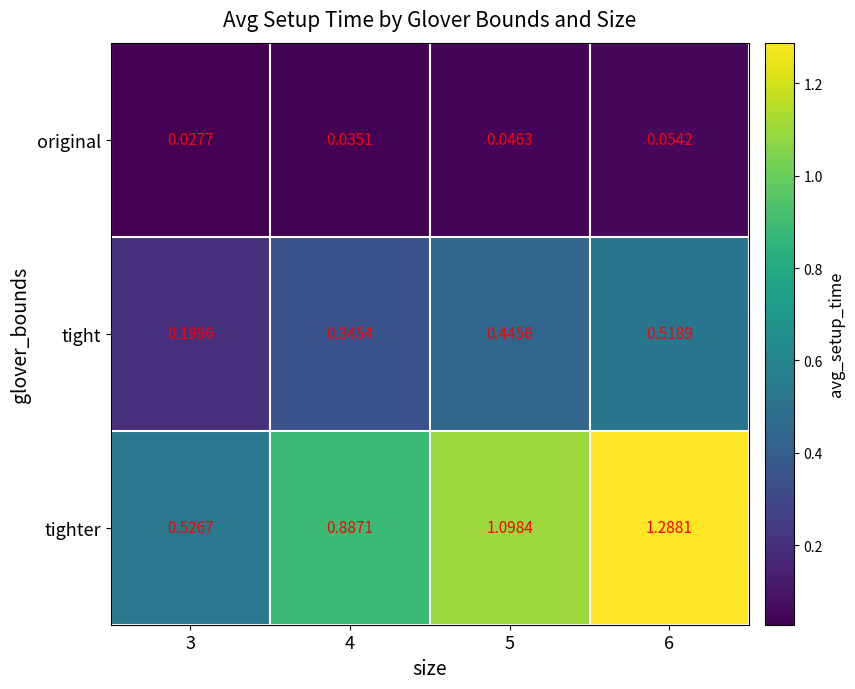

Which series has the largest total across all categories?

tighter